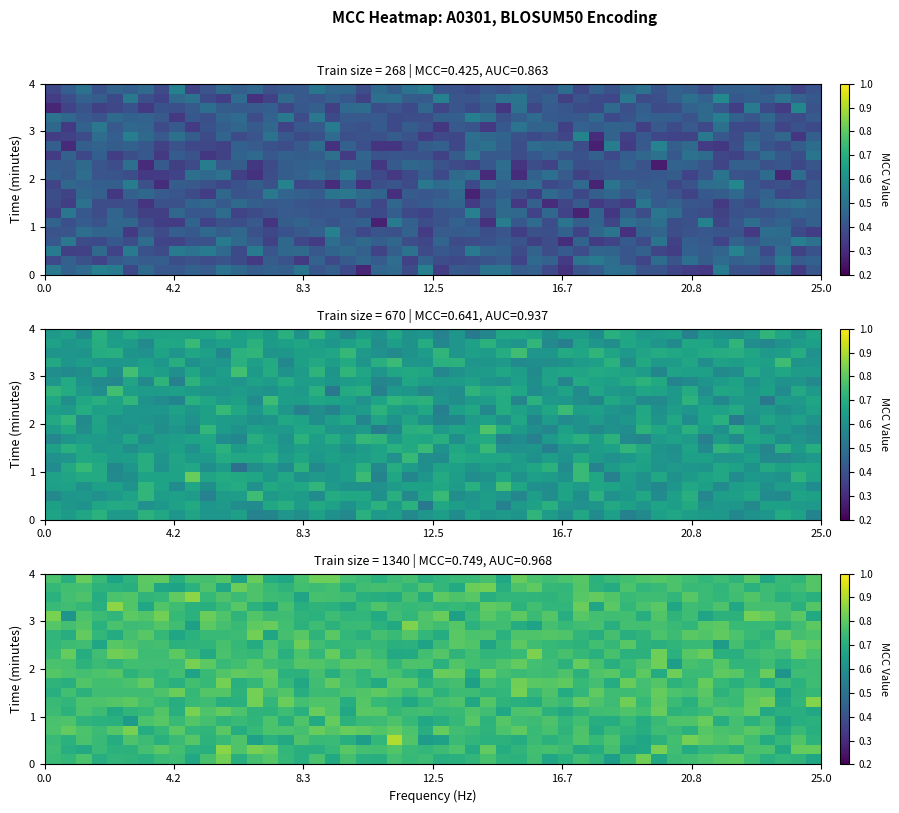

What is the sum of the A0301_AUC values at 0 and 2?

1.8